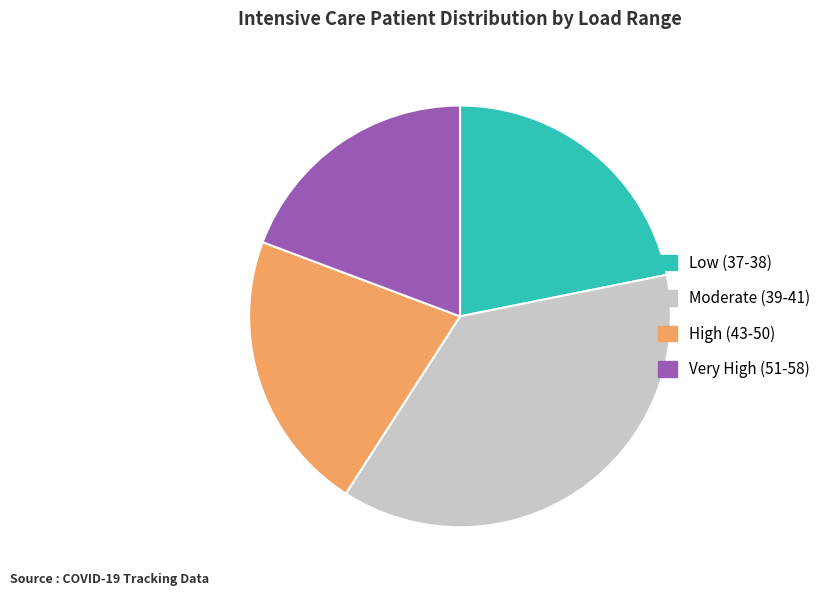

What is the ratio of the value at High (43-50) to the value at Low (37-38)?

1.0